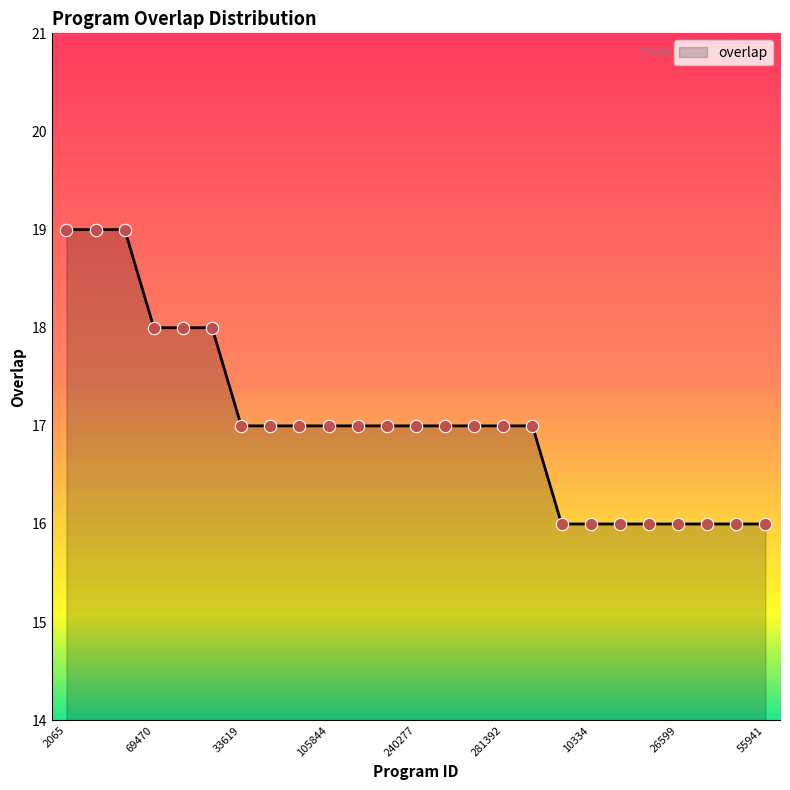

What is the minimum value shown in the chart?

16